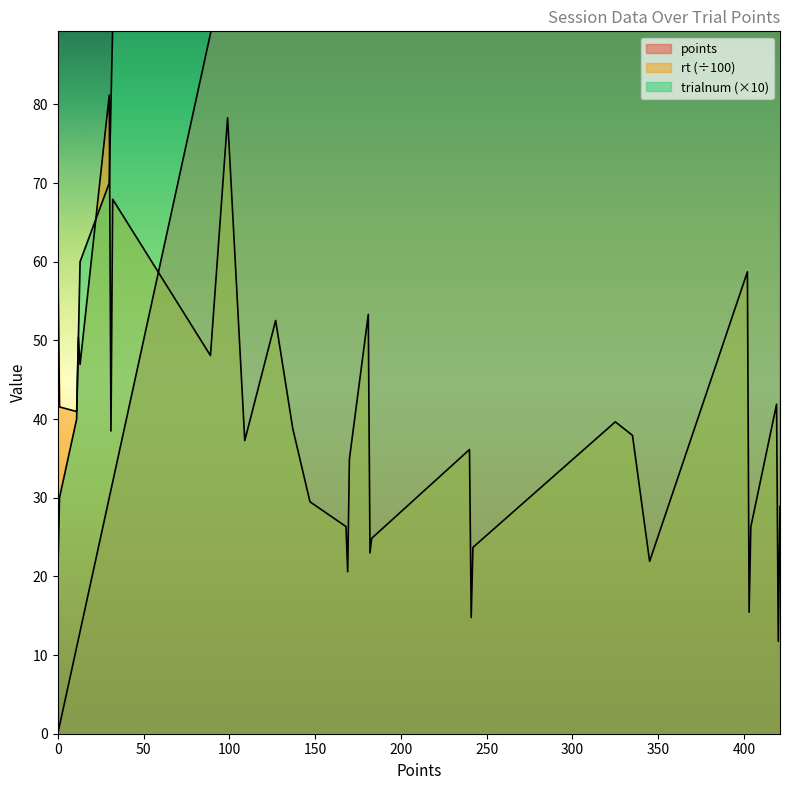

At which category is the sum across all series the highest?

421